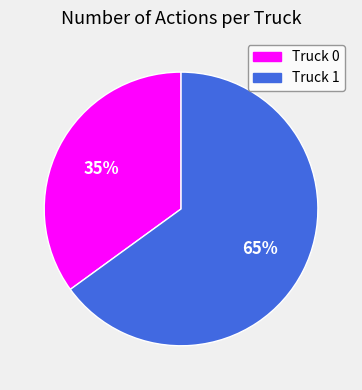

Rank the categories by value from lowest to highest.

Truck 0, Truck 1